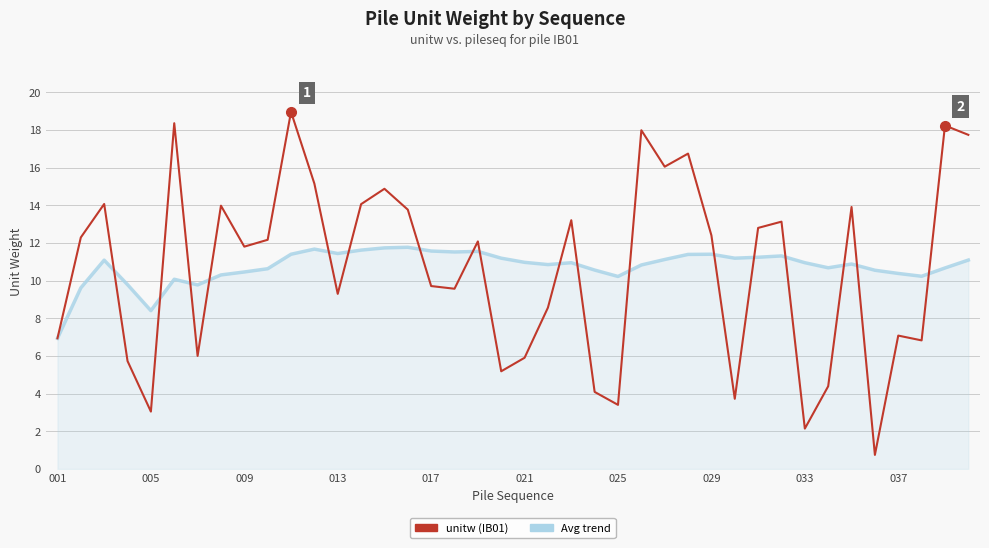

Rank the series by their maximum value, from highest to lowest.

unitw (IB01), Avg trend